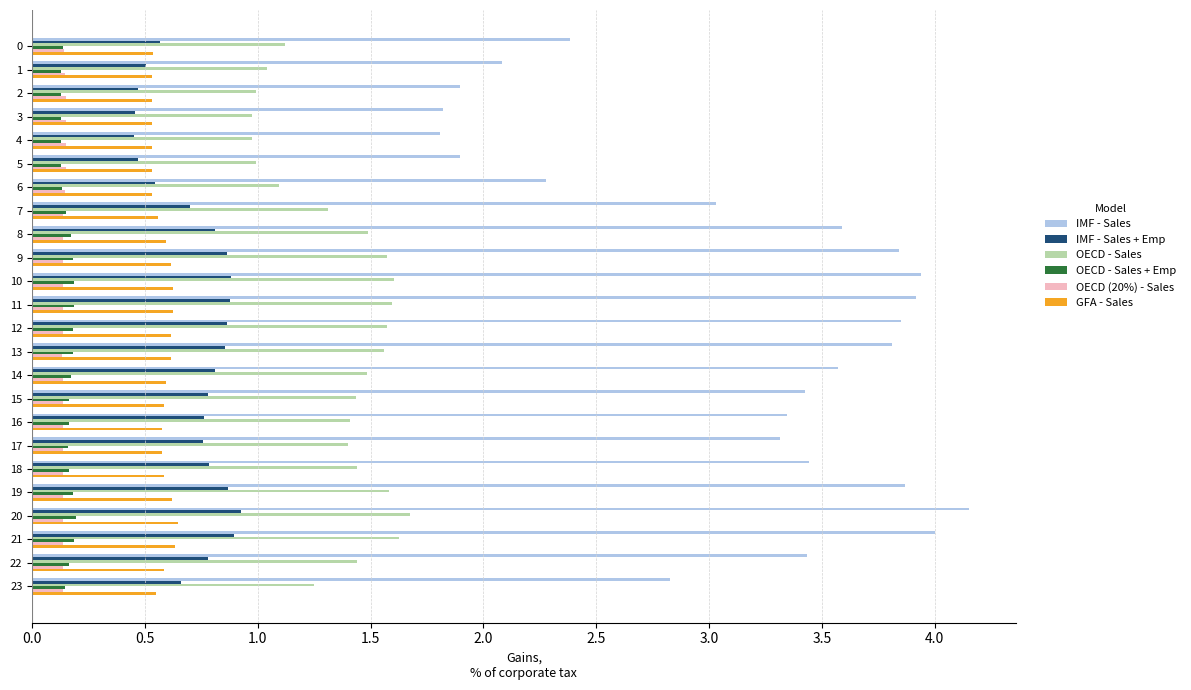

True or false: OECD - Sales + Emp has a value of 0.2 at 17.

True